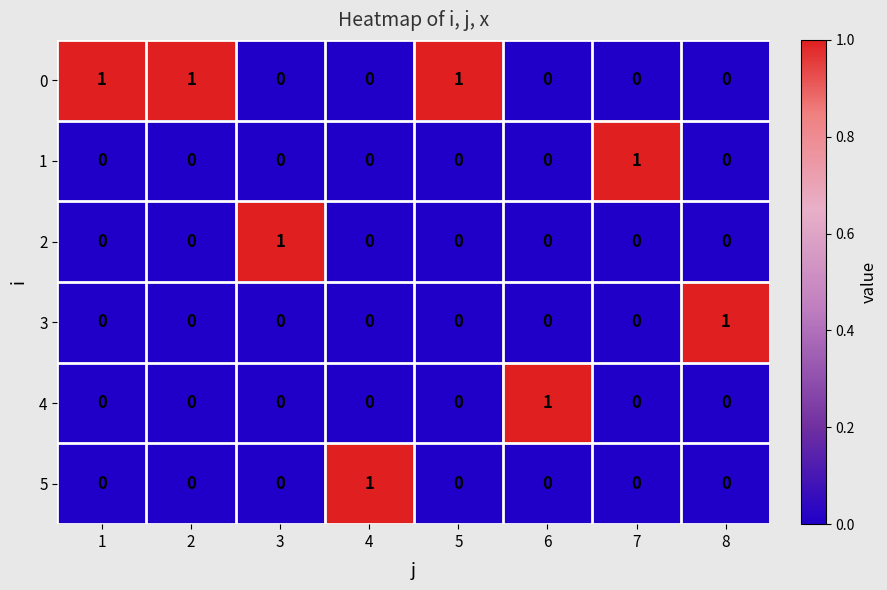

True or false: 1 has a value of -1 at 3.

False